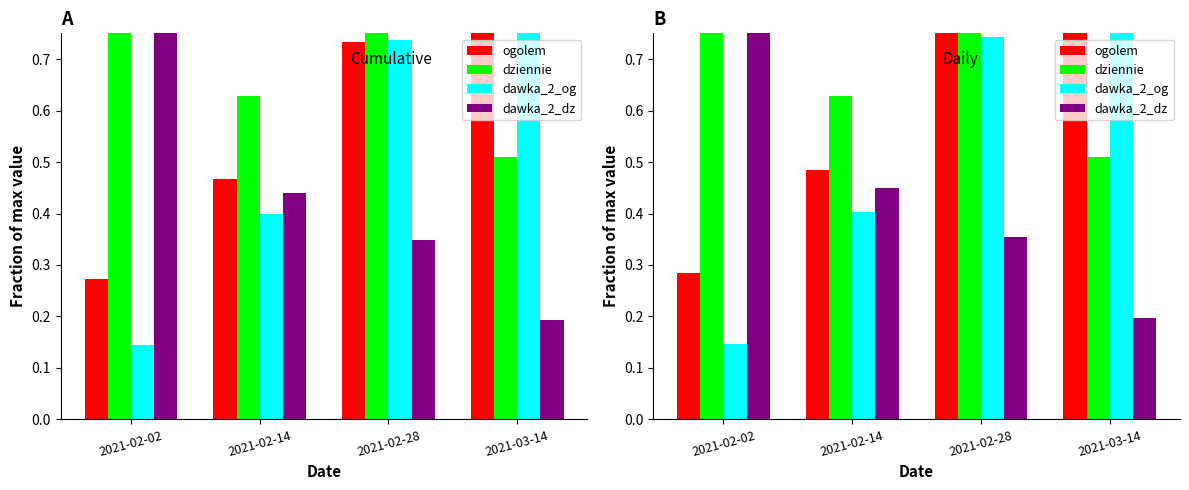

What are all the series names shown in the legend?

ogolem, dziennie, dawka_2_og, dawka_2_dz